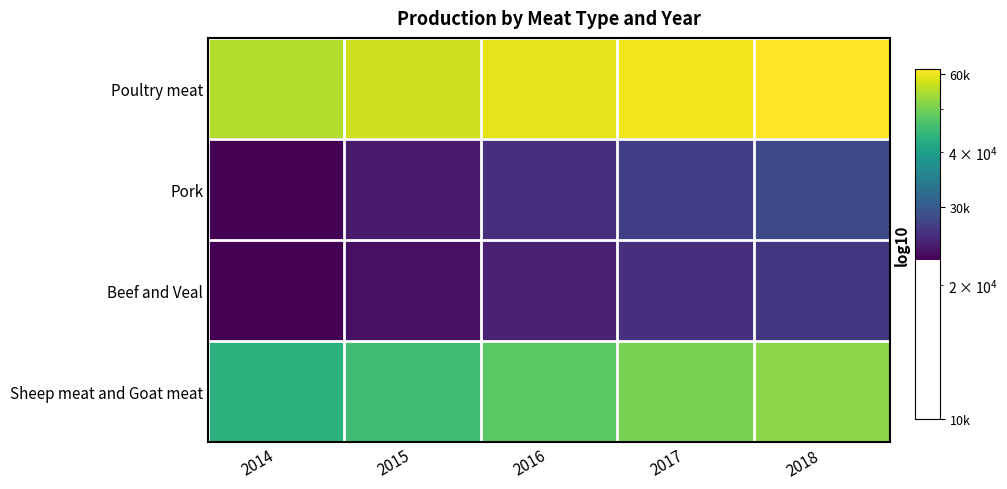

At which category is the sum across all series the highest?

2018